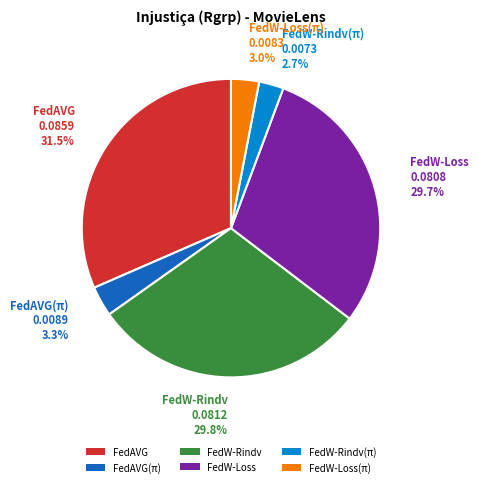

Is there any slice that represents more than half of the pie?

No